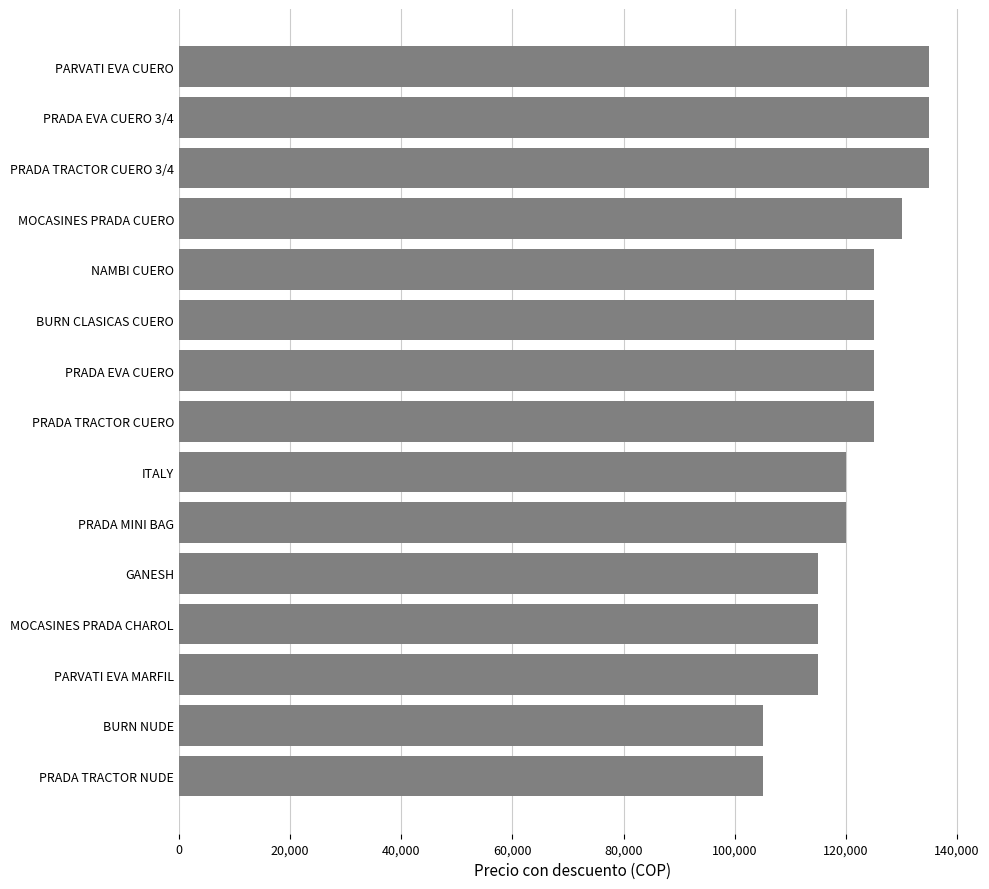

What is the change in value from PARVATI EVA MARFIL to PRADA MINI BAG?

+5000